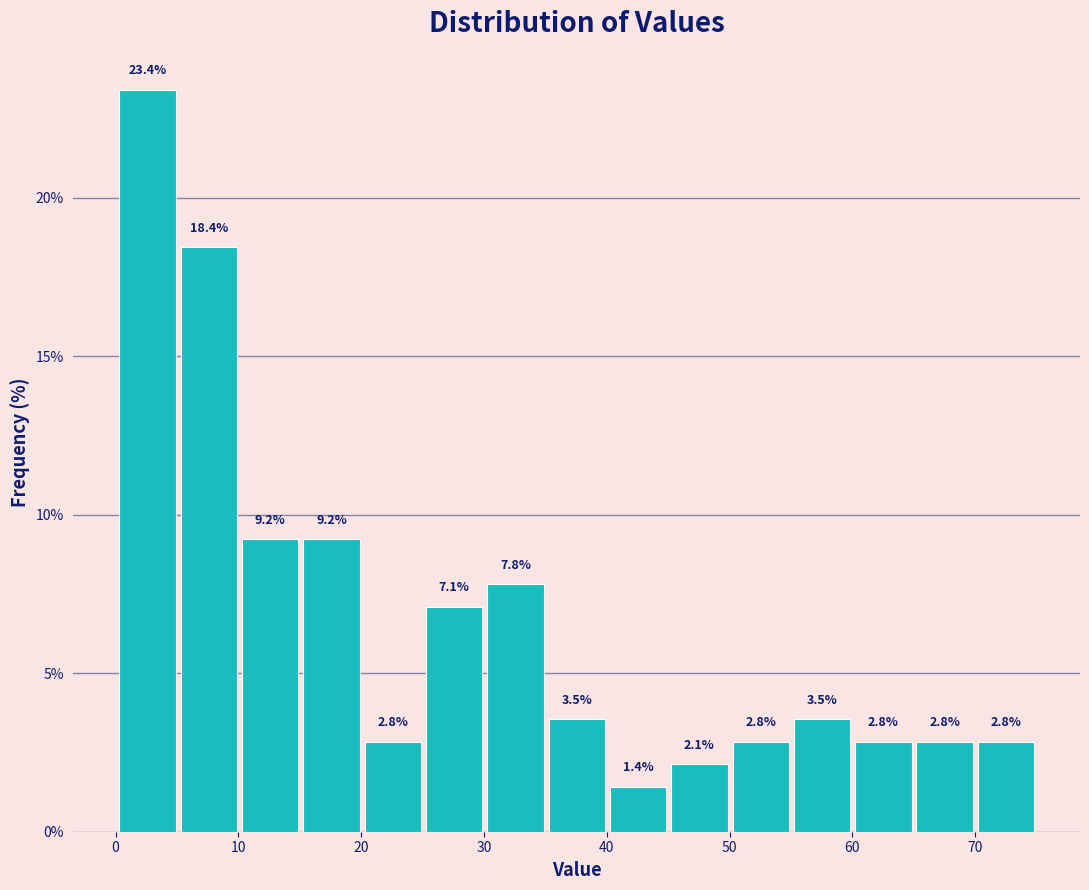

Reading left to right, transcribe this chart: for each bar, give the range it covers on the x-axis and its height. The bar edges are not printed on the chart, so give them approximately, as read against the axis.

0 to 5: 23.4
5 to 10: 18.4
10 to 15: 9.2
15 to 20: 9.2
20 to 25: 2.8
25 to 30: 7.1
30 to 35: 7.8
35 to 40: 3.5
40 to 45: 1.4
45 to 50: 2.1
50 to 55: 2.8
55 to 60: 3.5
60 to 65: 2.8
65 to 70: 2.8
70 to 75: 2.8